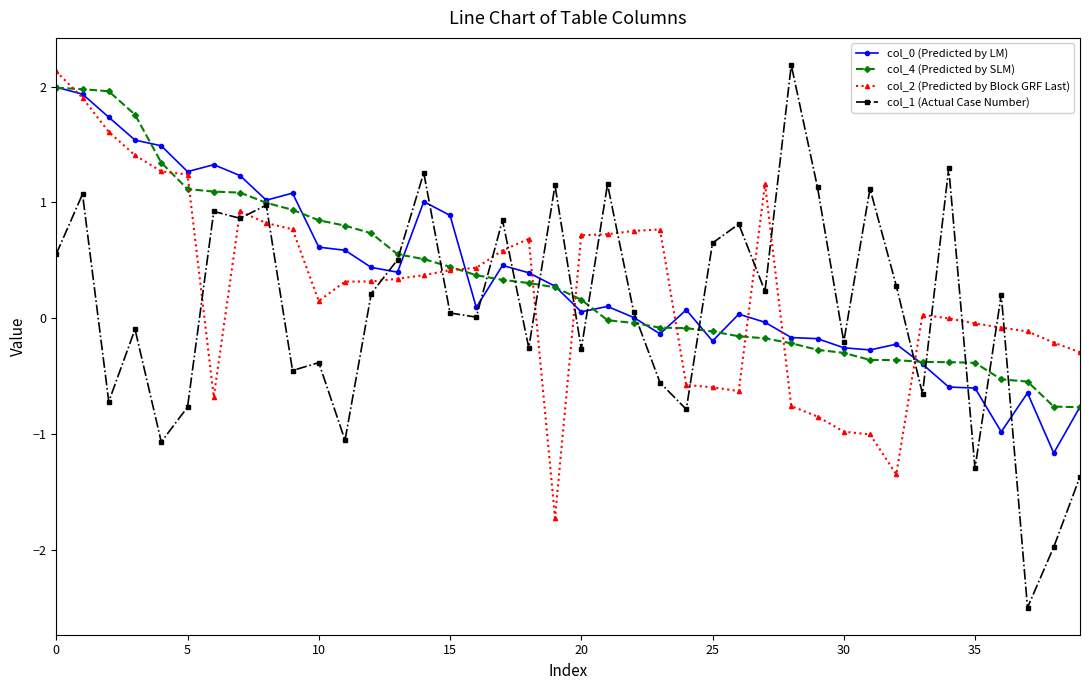

What is the value of the col_4 (Predicted by SLM) point at the 3rd from the left?

2.0